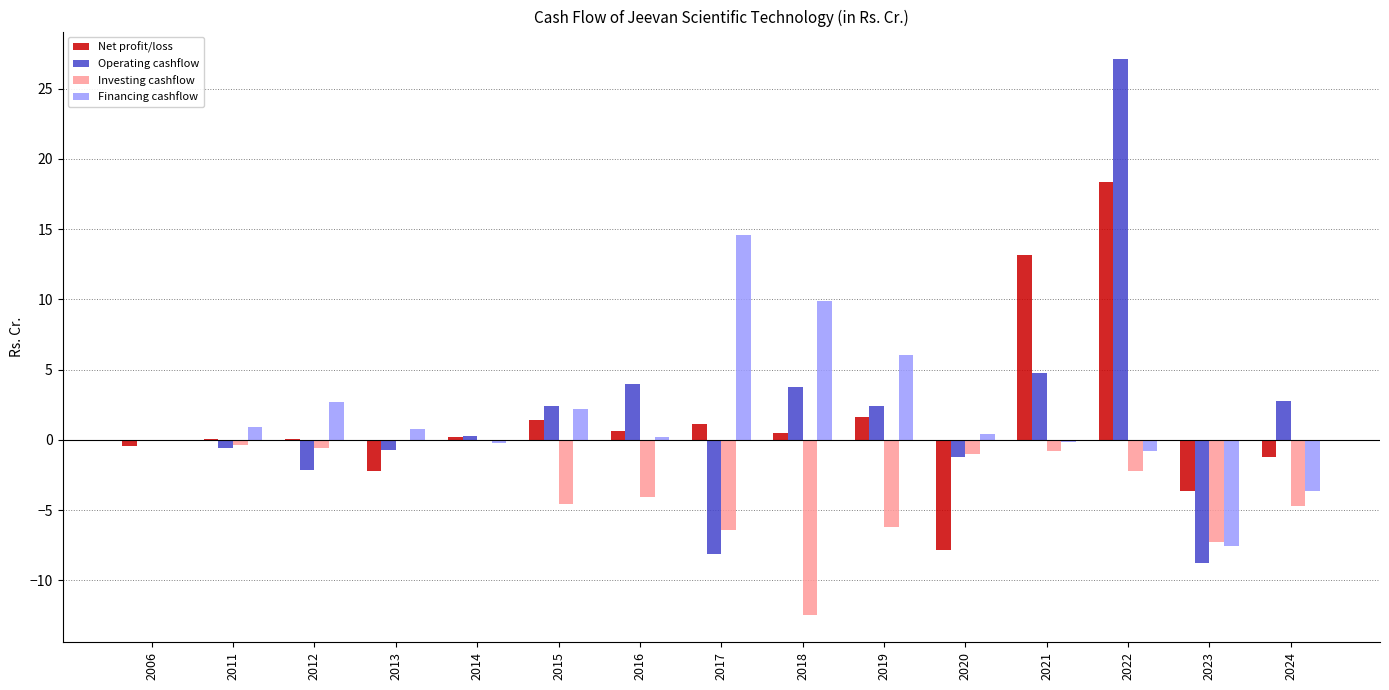

What is the sum of the Investing cashflow values at 2019 and 2023?

-13.5